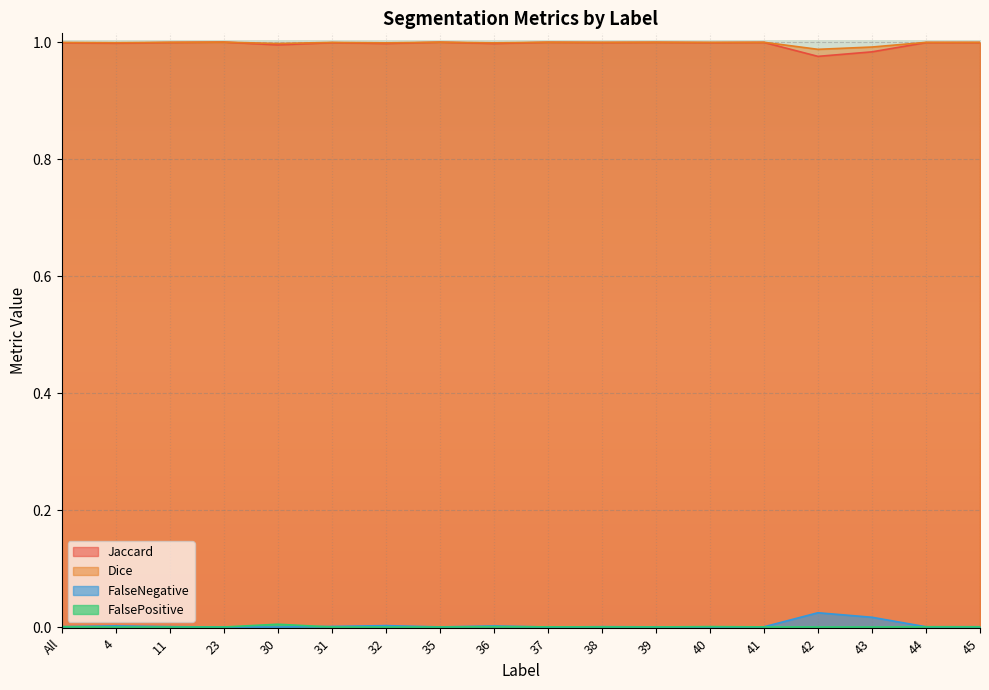

At how many categories does at least one series exceed 0?

18